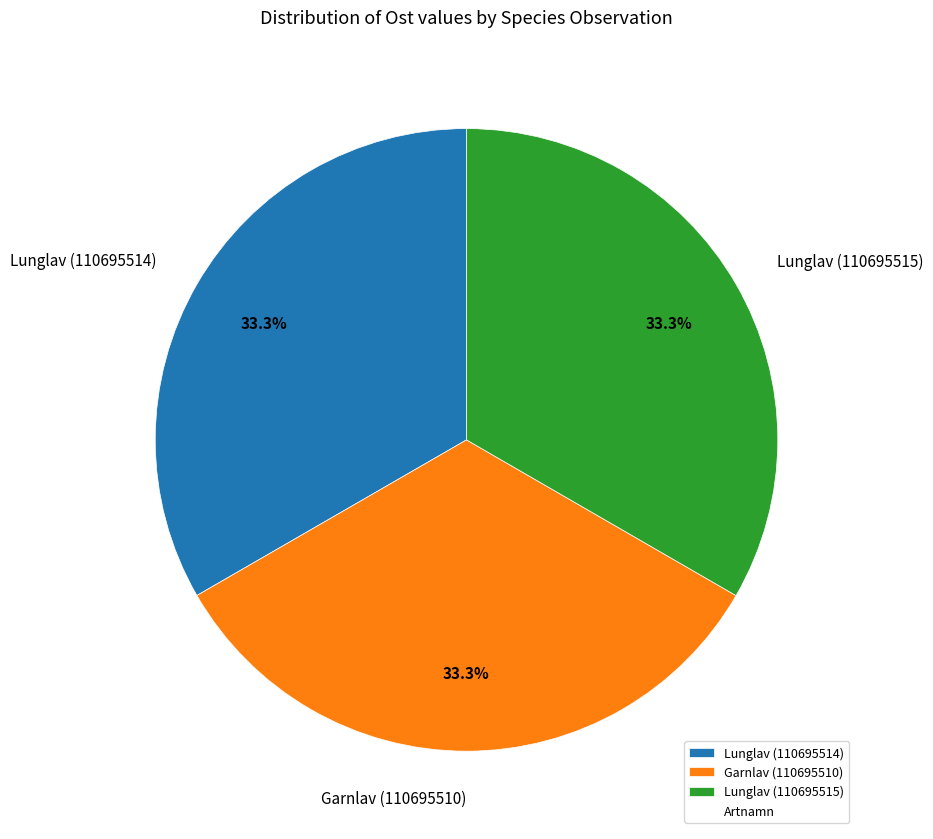

Approximately how many times larger is the value at Lunglav (110695515) compared to Garnlav (110695510)?

1.0